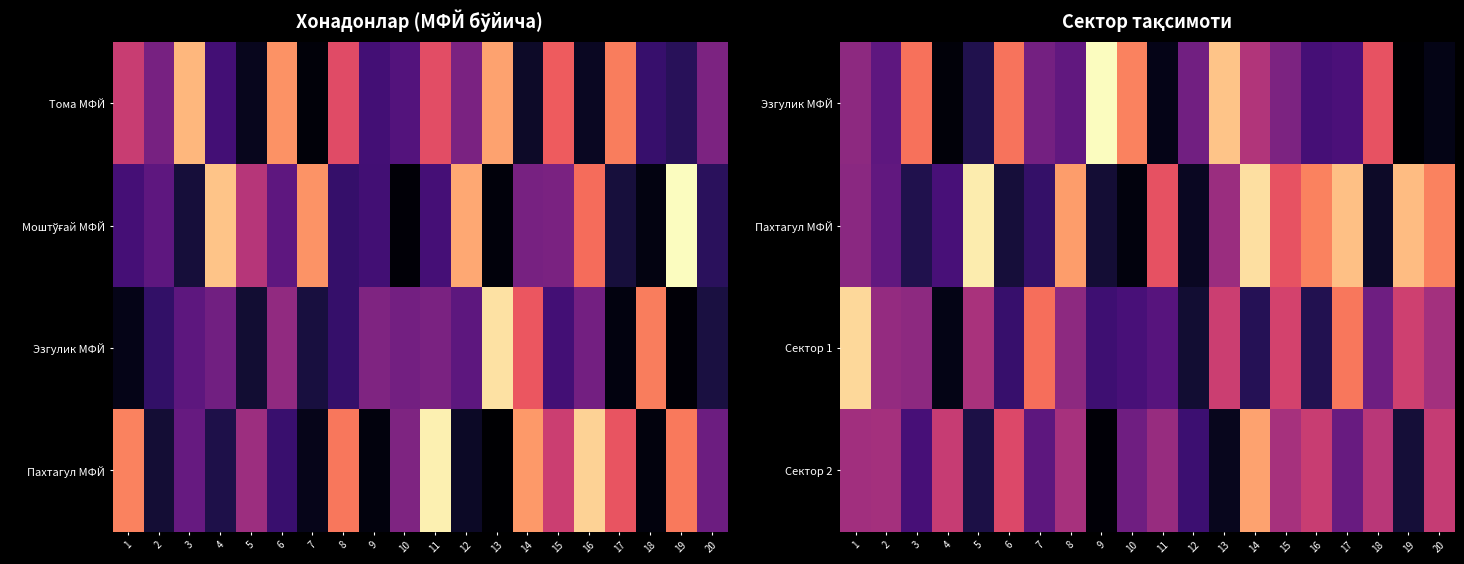

What is the difference between the highest and lowest values at 18?

0.9